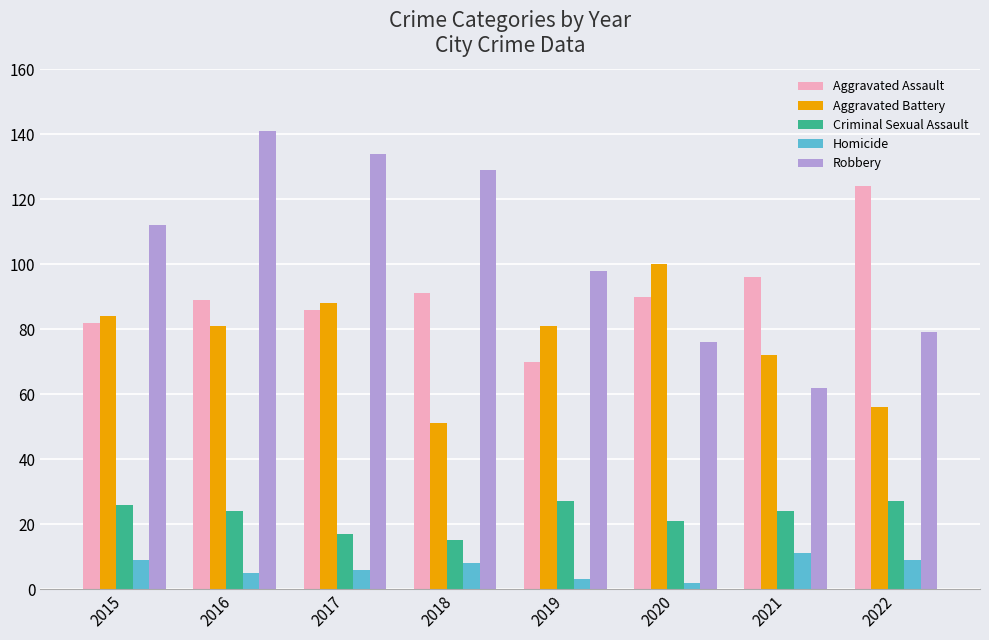

What is the difference between the Criminal Sexual Assault values at 2015 and 2016?

2